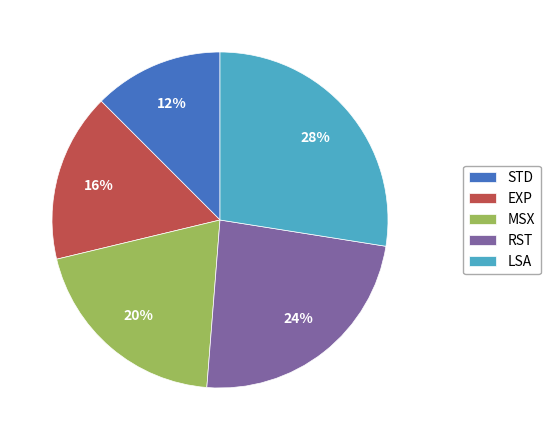

To the nearest percent, what is the average slice percentage?

20%